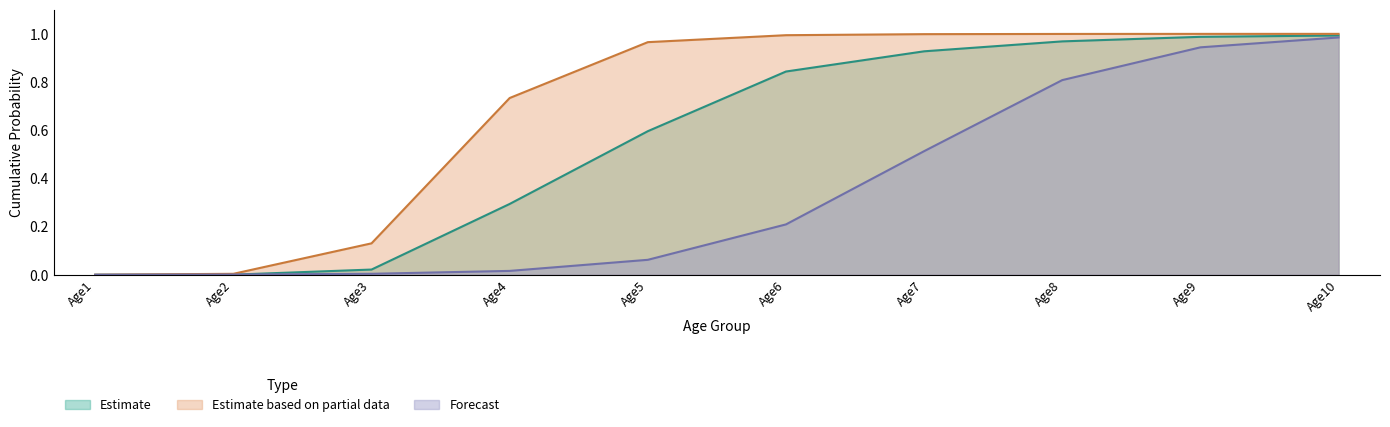

At which category is the sum across all series the highest?

Age10